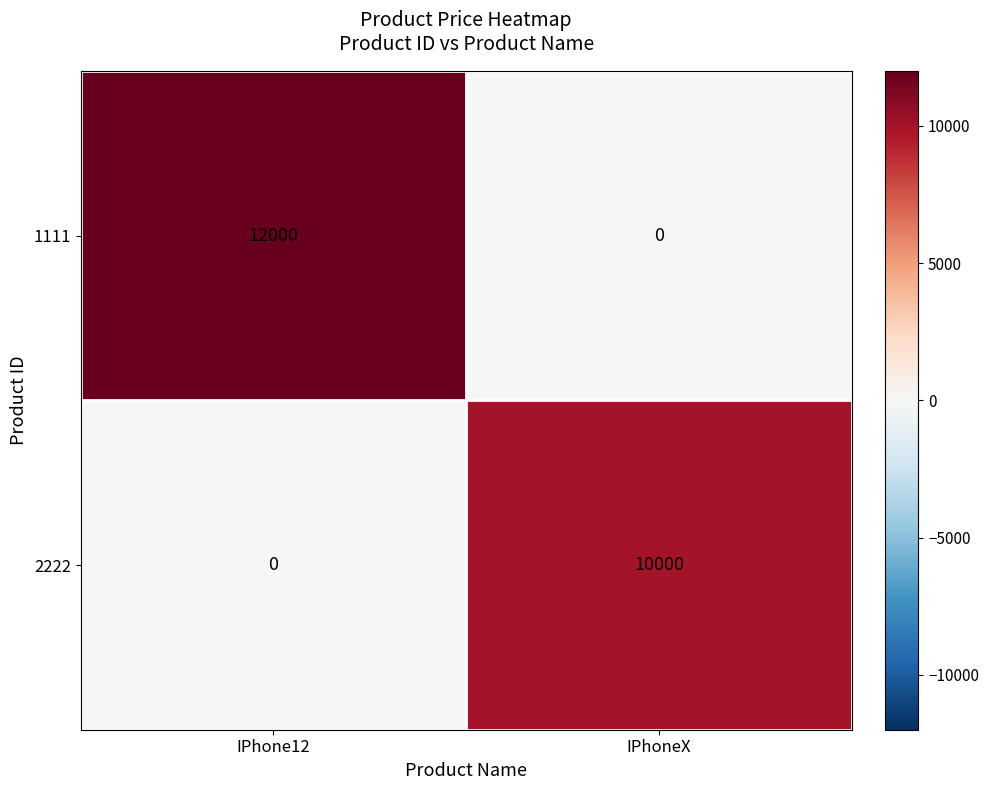

Reading left to right, what are all the values shown in this chart?

1111: IPhone12=12000	IPhoneX=0
2222: IPhone12=0	IPhoneX=10000